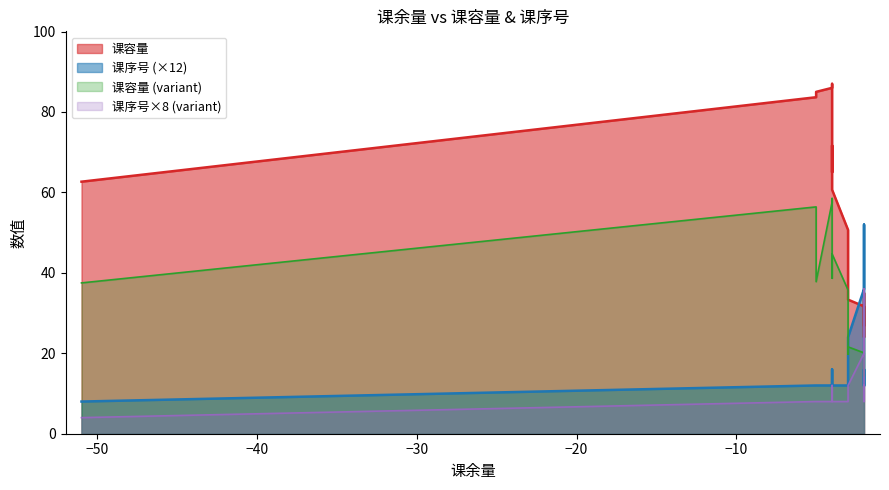

True or false: 课序号_numeric and 课容量 cross at least once.

False